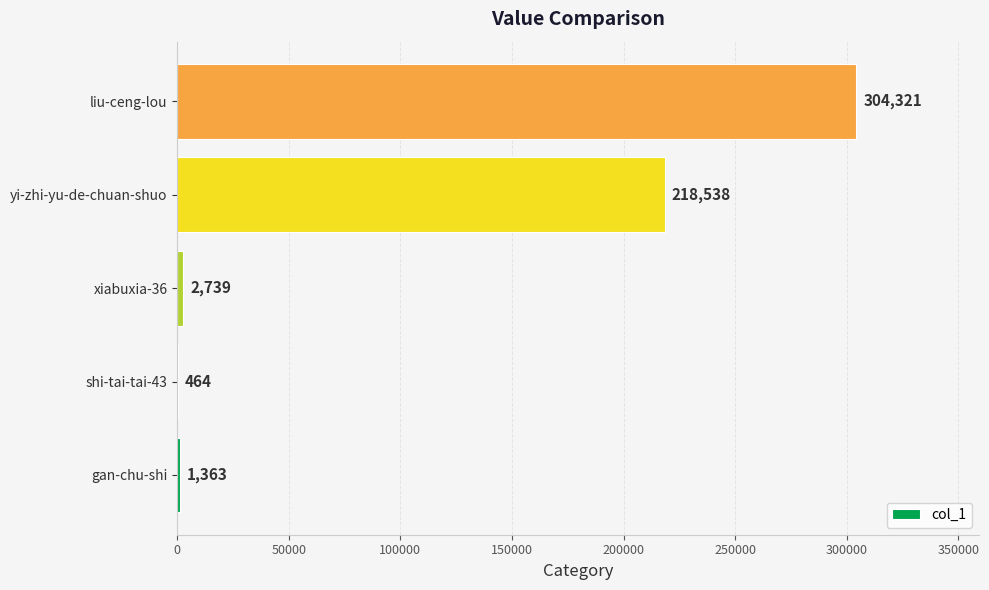

Which category has the highest value across all series?

liu-ceng-lou